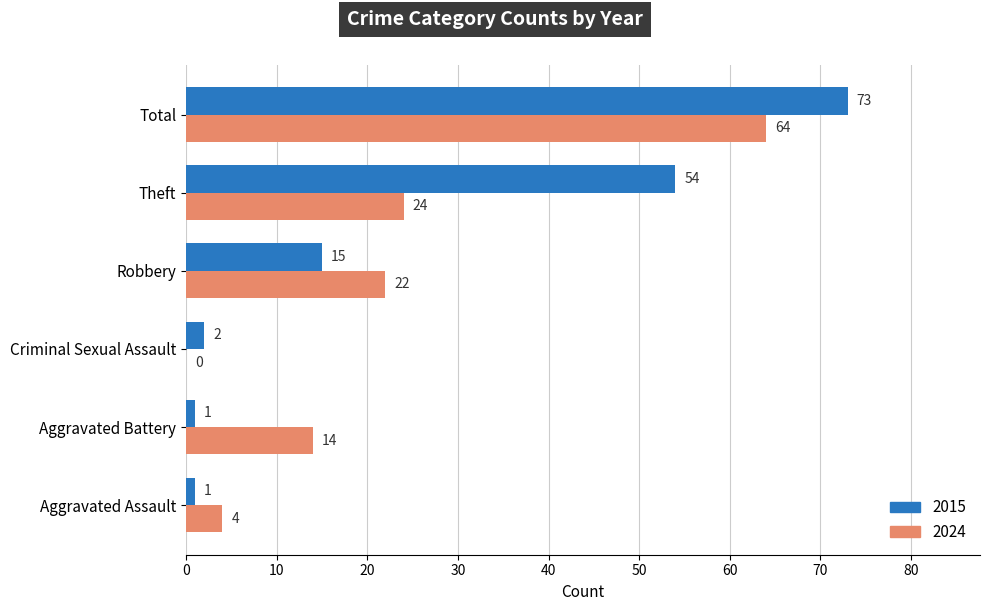

At which label is 2015 closest to 37?

Theft